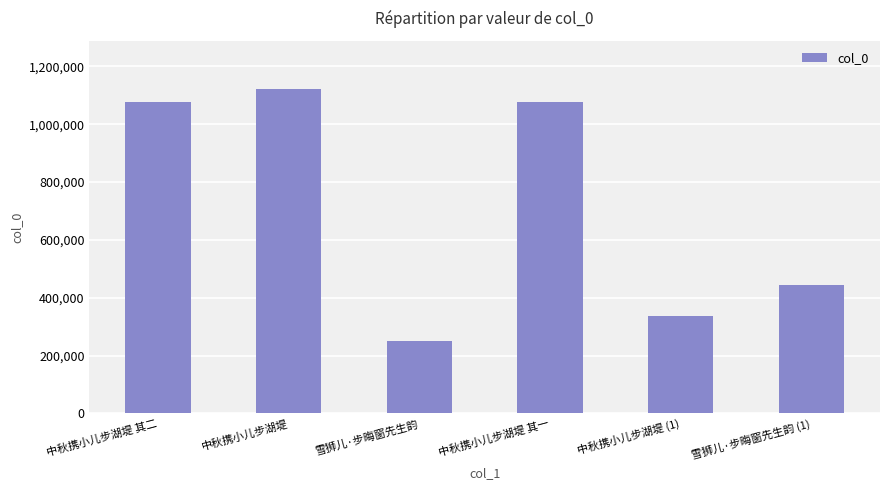

Where does the data first go above 1075721?

中秋携小儿步湖堤 其二